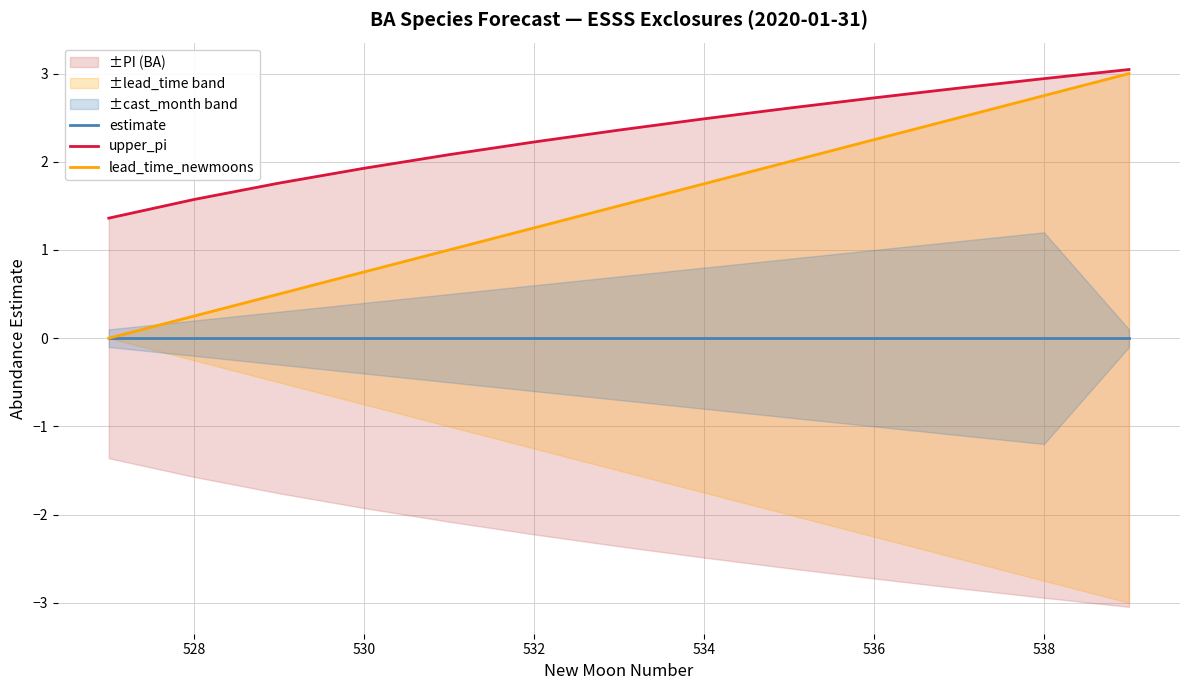

True or false: estimate has a value of 0.0 at 8.

False